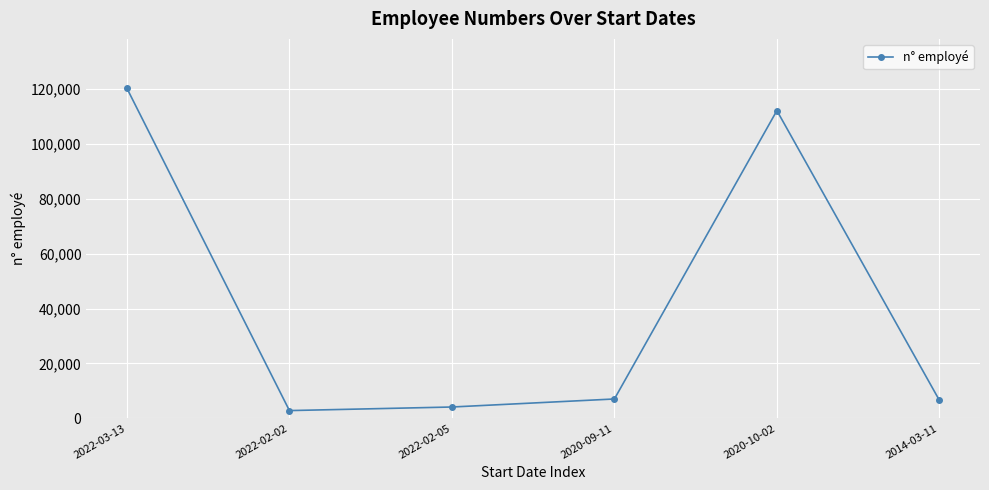

The value at 2020-09-11 is 7019. True or false?

True